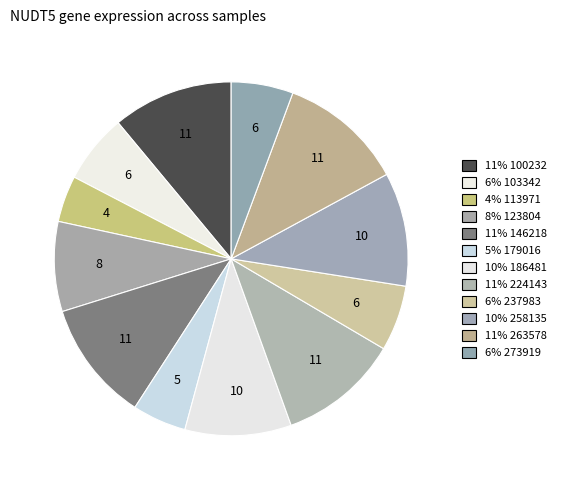

Which slice is the largest?

263578